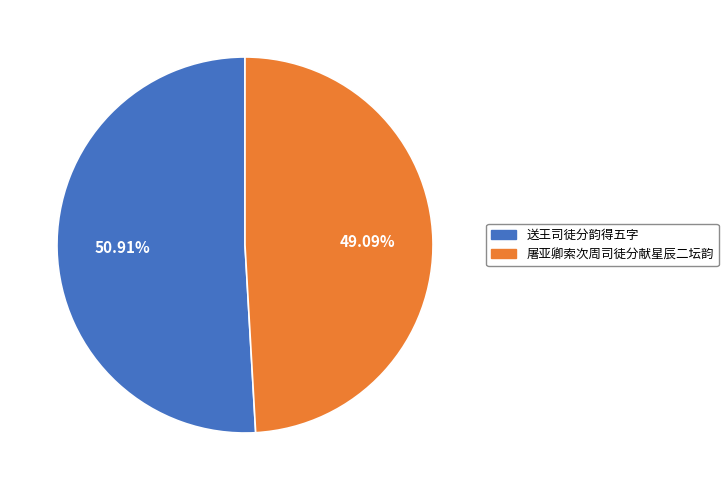

Approximately how many times larger is the value at 屠亚卿索次周司徒分献星辰二坛韵 compared to 送王司徒分韵得五字?

1.0